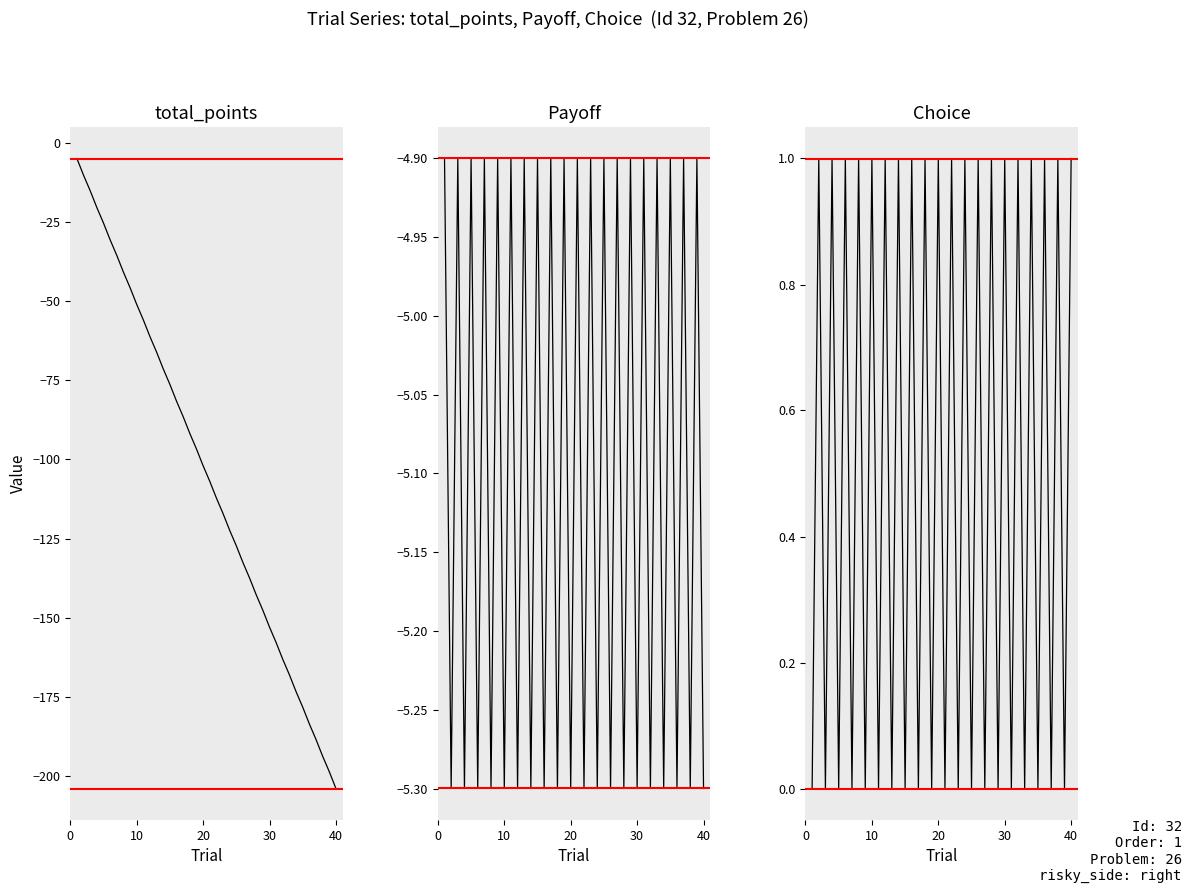

In Choice, how many points are lower than both neighbors (excluding endpoints)?

19